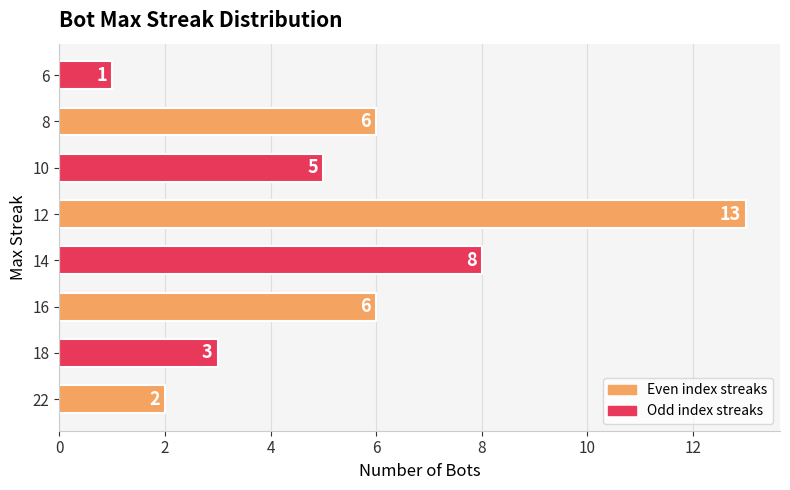

What is the minimum value shown in the chart?

1